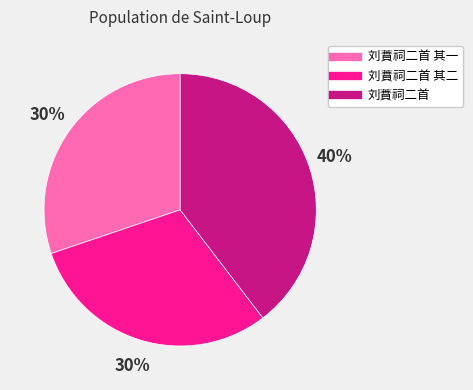

Does any single category account for the majority?

No